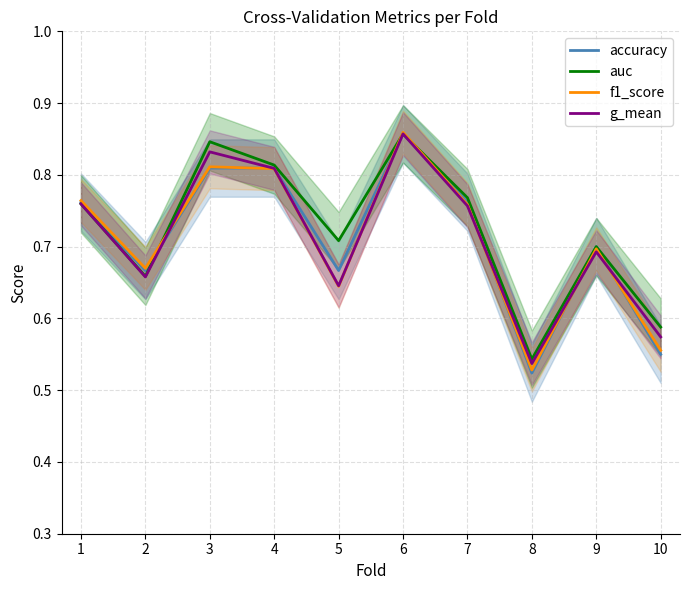

Reading left to right, what are all the values shown in this chart?

accuracy: 1=0.8	2=0.7	3=0.8	4=0.8	5=0.7	6=0.9	7=0.8	8=0.5	9=0.7	10=0.6
auc: 1=0.8	2=0.7	3=0.8	4=0.8	5=0.7	6=0.9	7=0.8	8=0.5	9=0.7	10=0.6
f1_score: 1=0.8	2=0.7	3=0.8	4=0.8	5=0.6	6=0.9	7=0.8	8=0.5	9=0.7	10=0.6
g_mean: 1=0.8	2=0.7	3=0.8	4=0.8	5=0.6	6=0.9	7=0.8	8=0.5	9=0.7	10=0.6